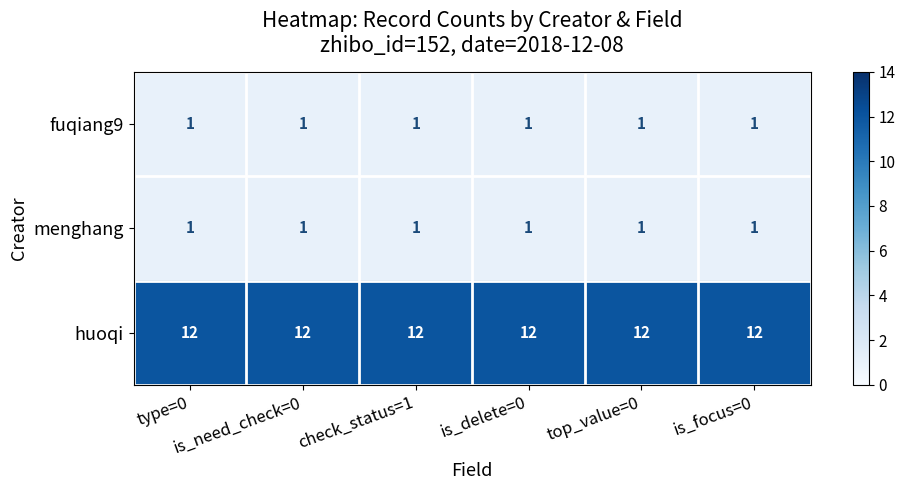

At how many categories does at least one series exceed 4?

6